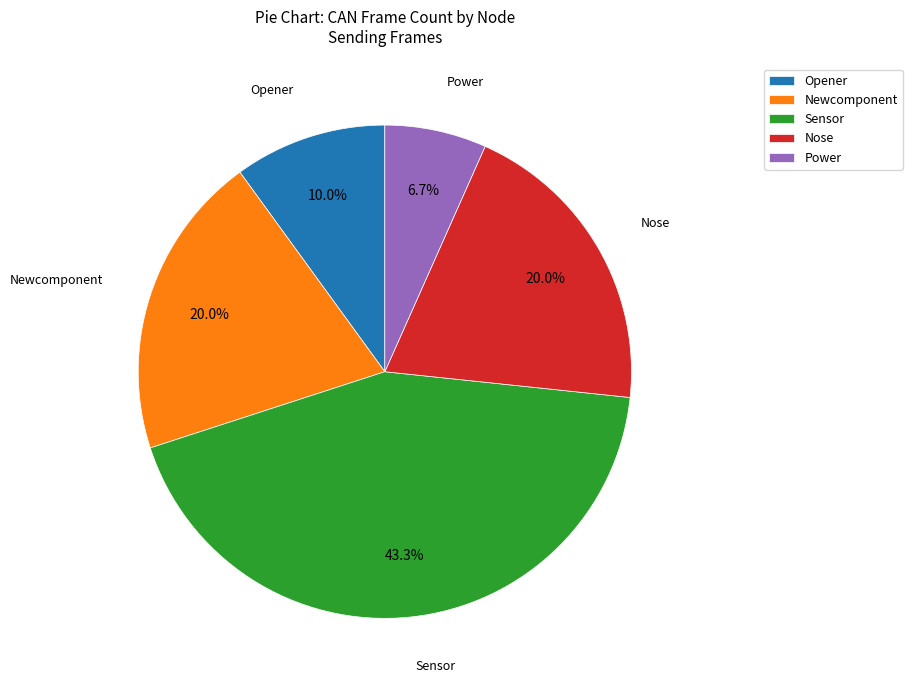

Which slice is the smallest?

Power